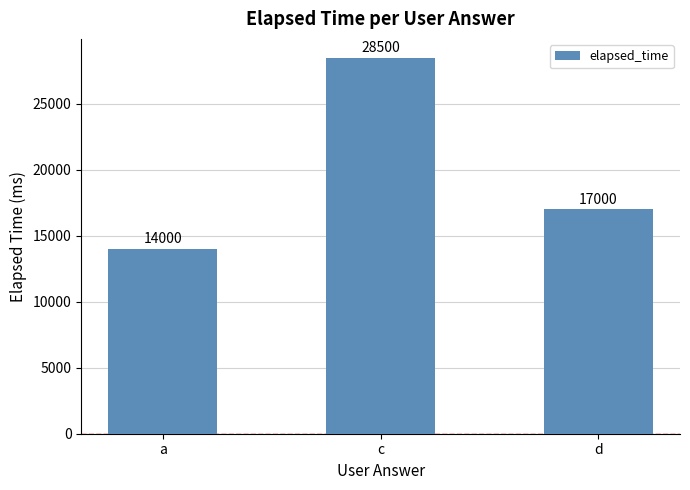

How many distinct data groups are displayed?

1